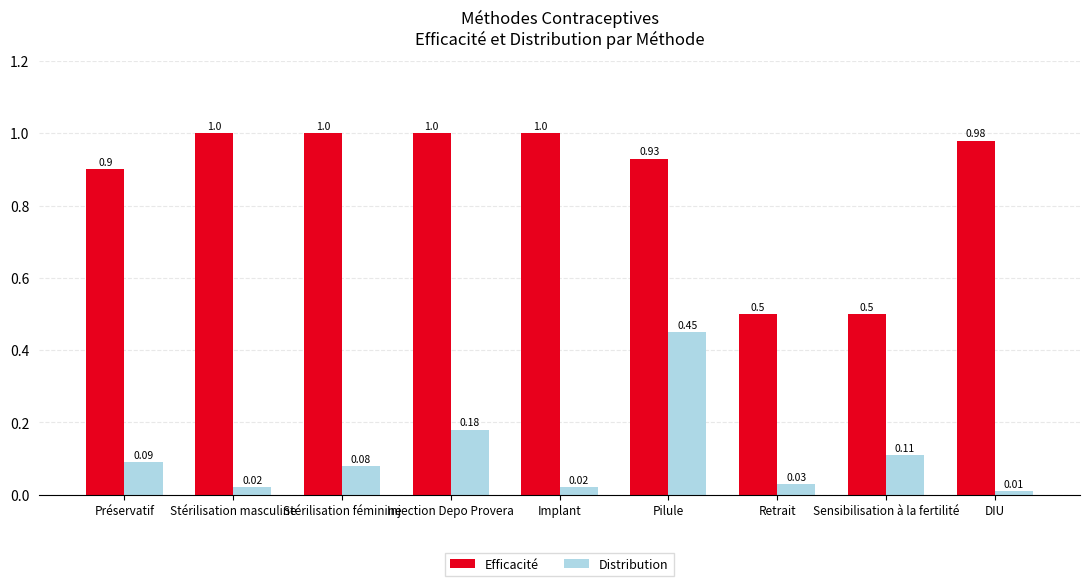

The value of Distribution at Pilule is 0.1. True or false?

False